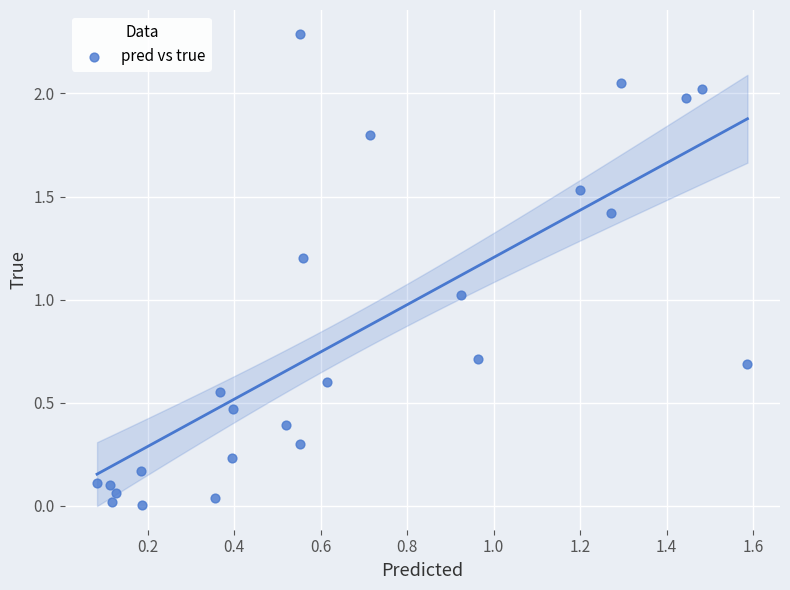

What is the range of Y values (max minus min)?

2.3